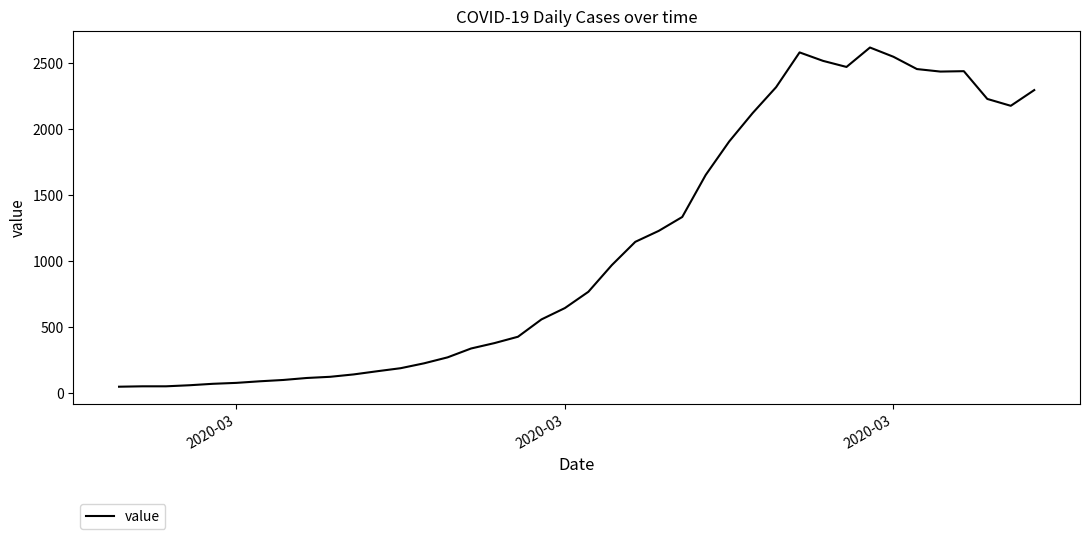

What is the greatest value displayed?

2615